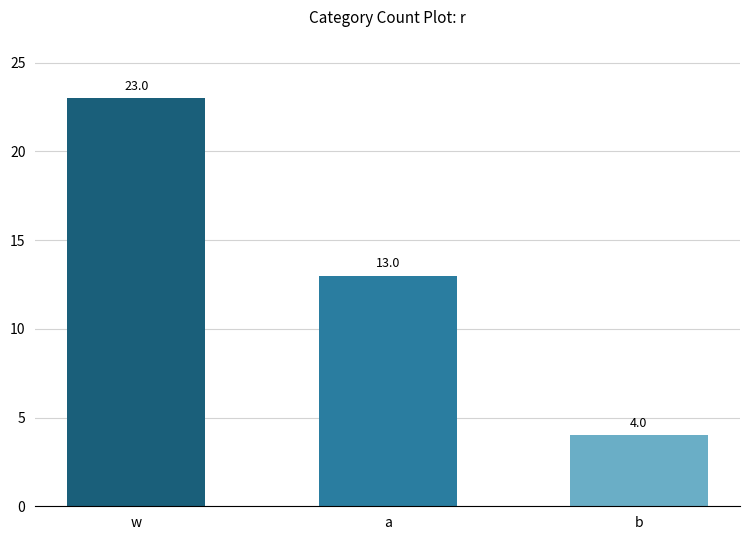

Reading left to right, list all the values displayed in this chart.

w=23	a=13	b=4